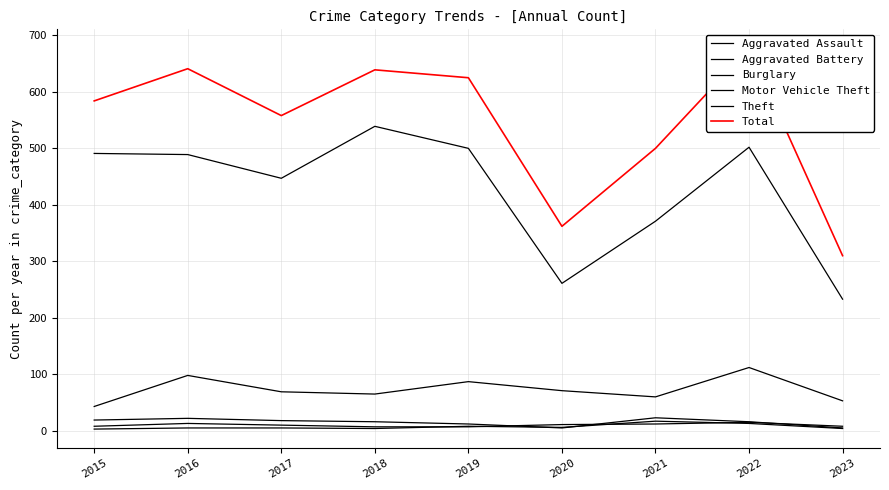

What is the value of the Aggravated Battery point at the 5th from the left?

8